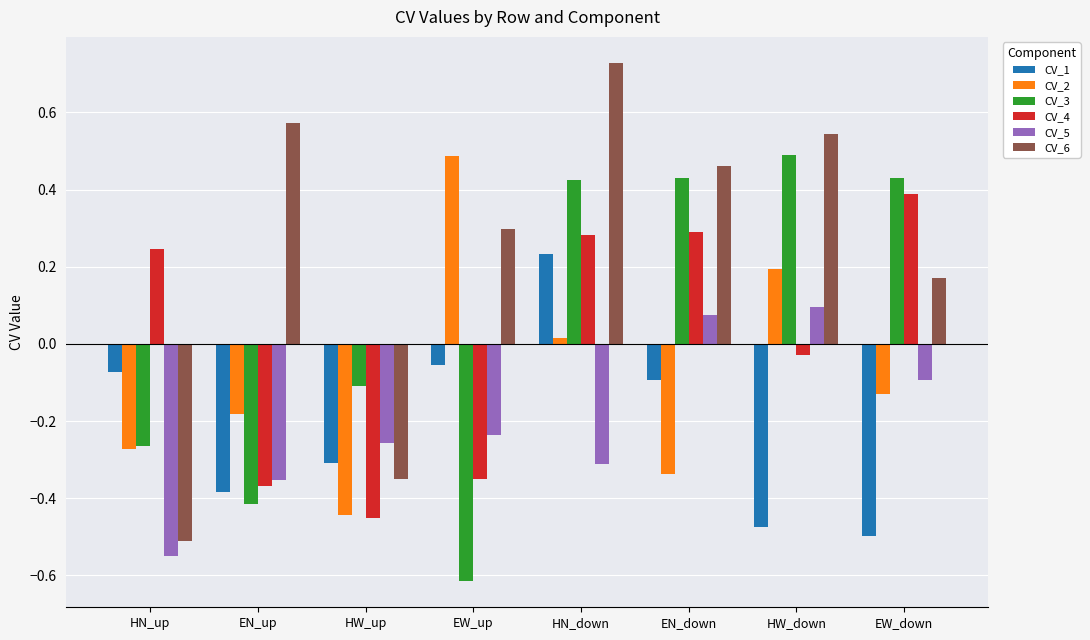

The CV_5 series shows -0.1 at EW_down. True or false?

True